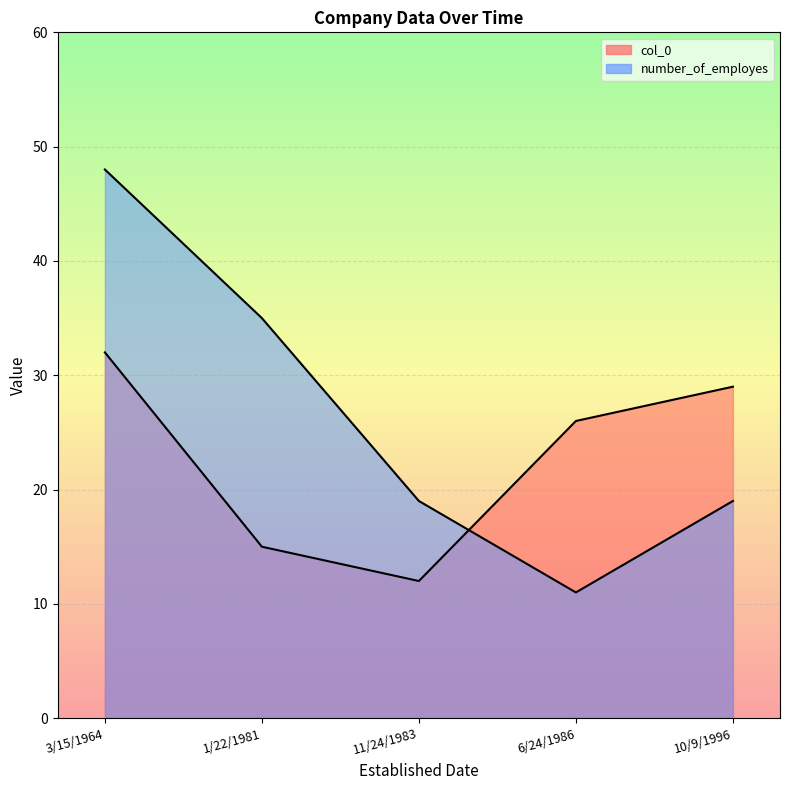

What is the smallest value displayed?

11